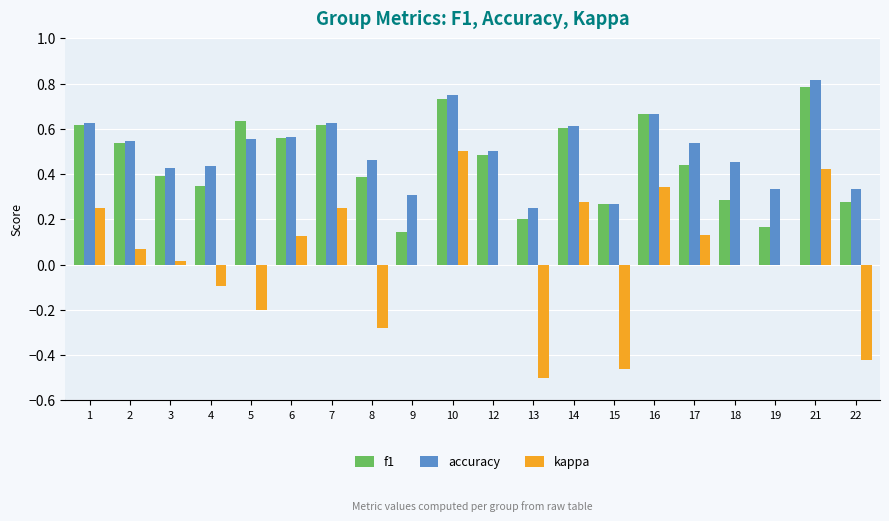

Which series has the largest total across all categories?

accuracy